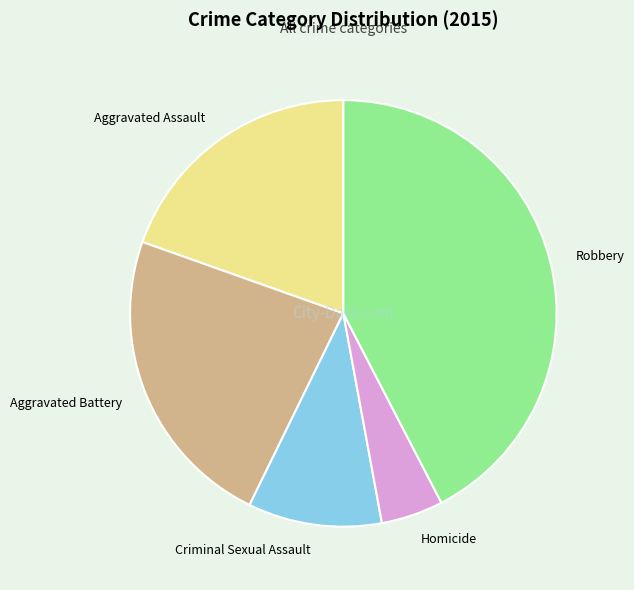

How many segments does this pie chart have?

5